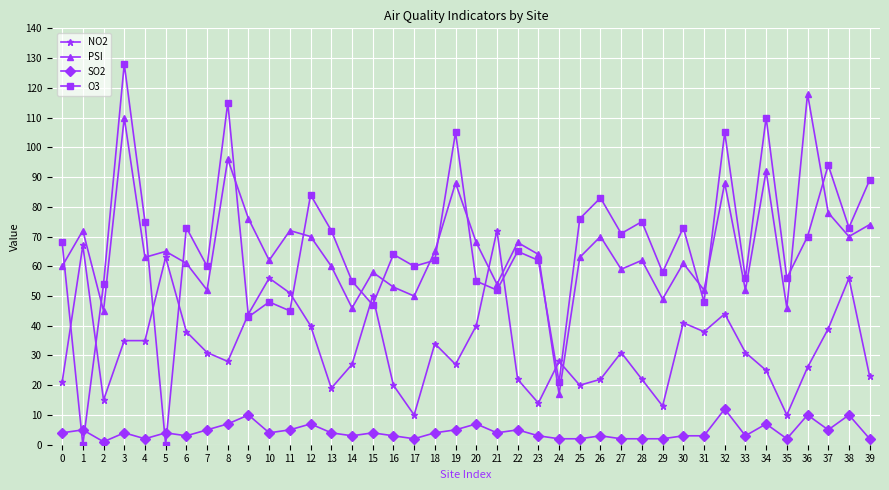

Which series ends up on top after the final intersection of NO2 and PSI?

PSI